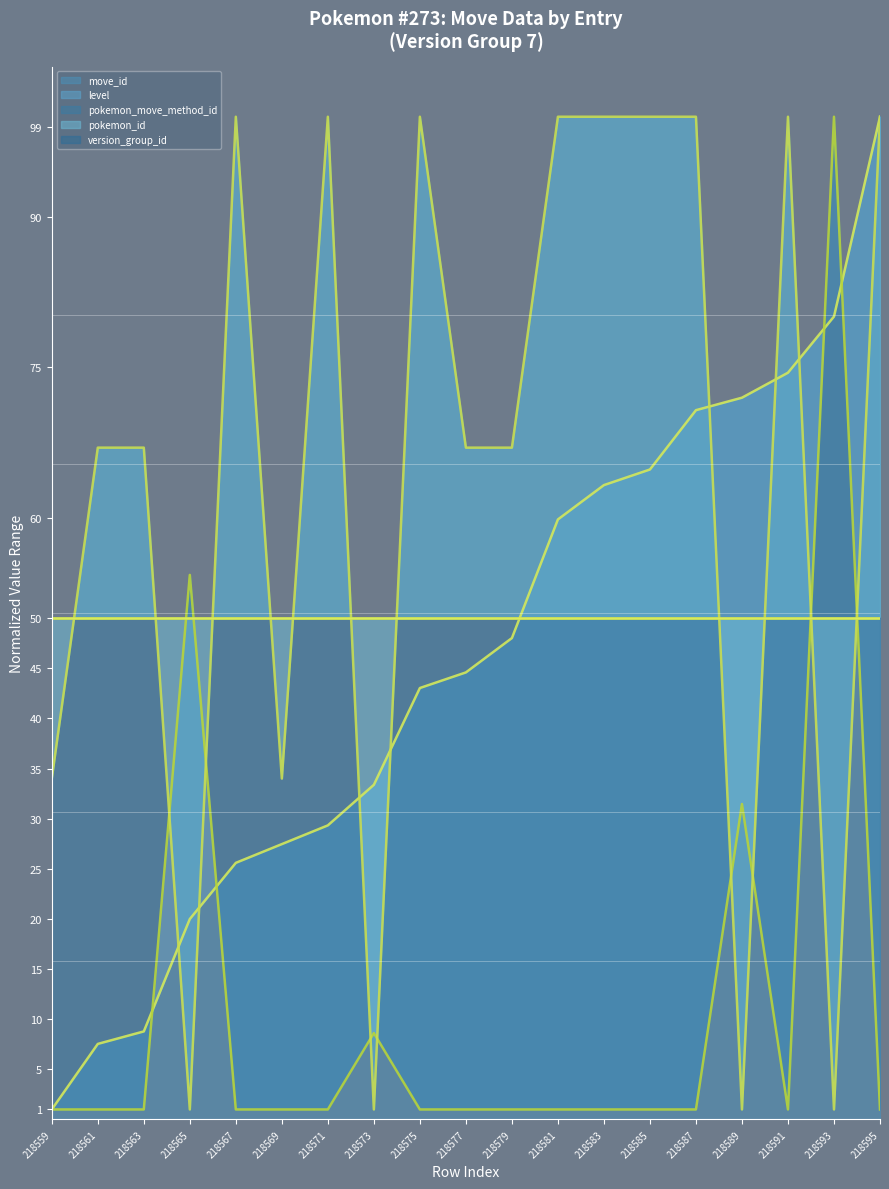

Reading left to right, list all the values displayed in this chart.

move_id (line): 1.0	7.5	8.8	20.0	25.6	27.5	29.3	33.4	43.0	44.6	48.0	59.8	63.3	64.8	70.7	72.0	74.5	80.1	100.0
level (line): 1.0	1.0	1.0	54.3	1.0	1.0	1.0	8.6	1.0	1.0	1.0	1.0	1.0	1.0	1.0	31.5	1.0	100.0	1.0
pokemon_move_method_id (line): 34.0	67.0	67.0	1.0	100.0	34.0	100.0	1.0	100.0	67.0	67.0	100.0	100.0	100.0	100.0	1.0	100.0	1.0	100.0
pokemon_id (line): 50.0	50.0	50.0	50.0	50.0	50.0	50.0	50.0	50.0	50.0	50.0	50.0	50.0	50.0	50.0	50.0	50.0	50.0	50.0
version_group_id (line): 50.0	50.0	50.0	50.0	50.0	50.0	50.0	50.0	50.0	50.0	50.0	50.0	50.0	50.0	50.0	50.0	50.0	50.0	50.0